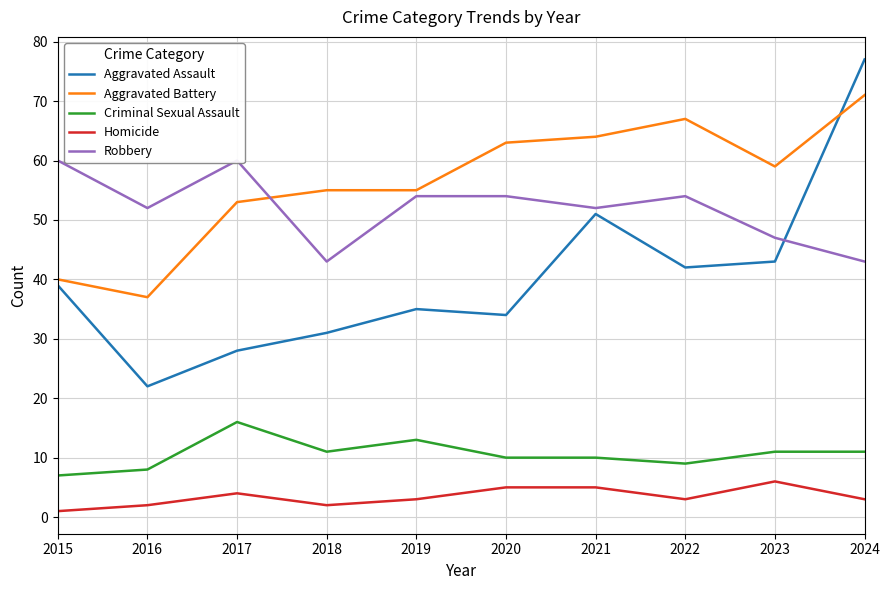

True or false: Robbery and Homicide cross at least once.

False